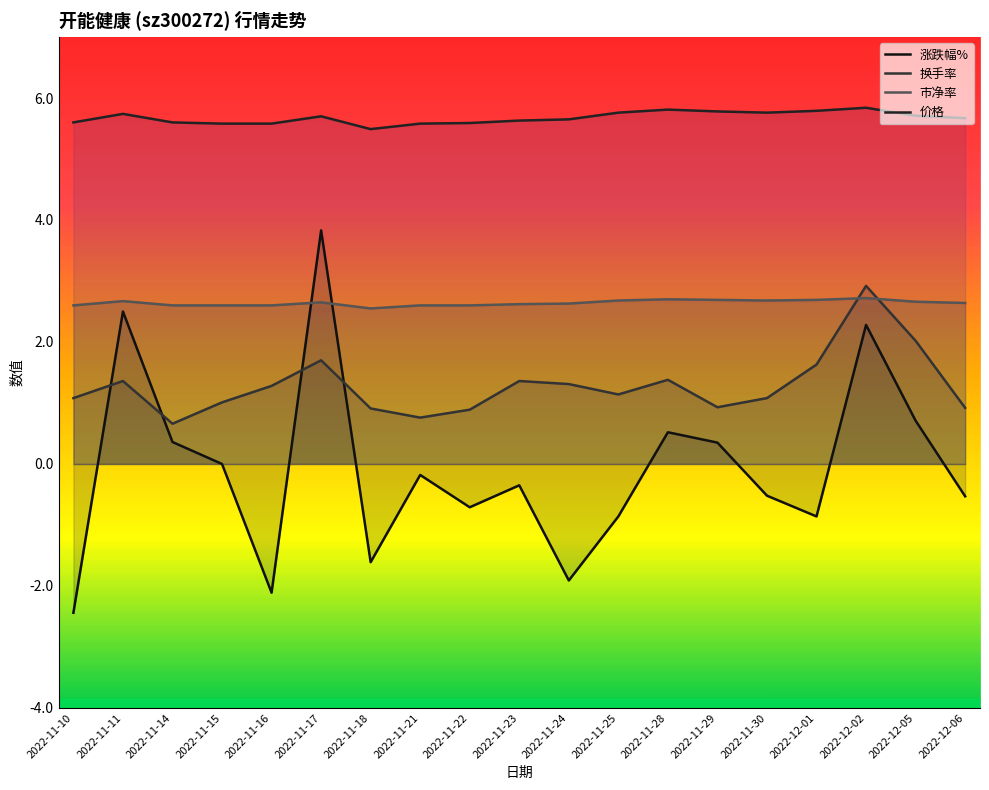

What is the total value across all series at 2022-11-30?

9.0